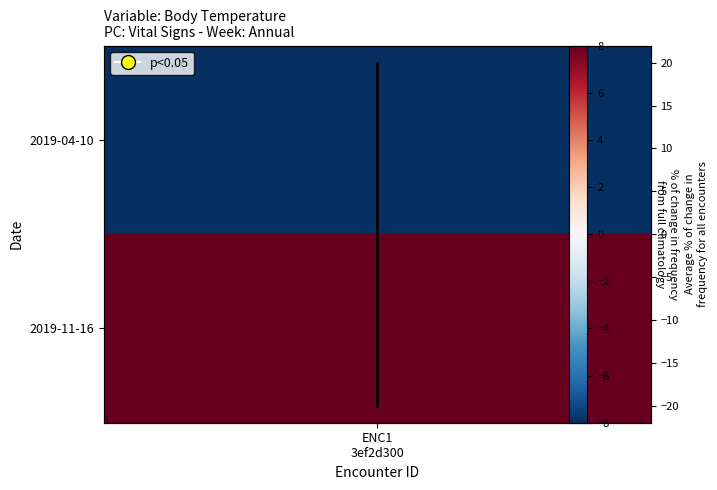

How many values are below zero?

1